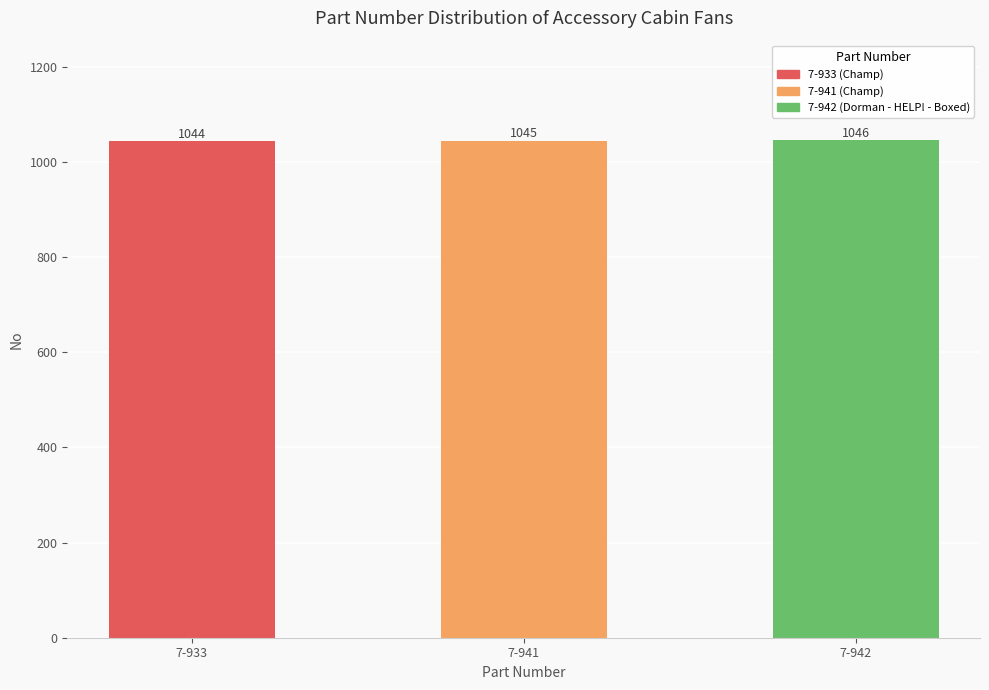

How many bars are there in total?

3